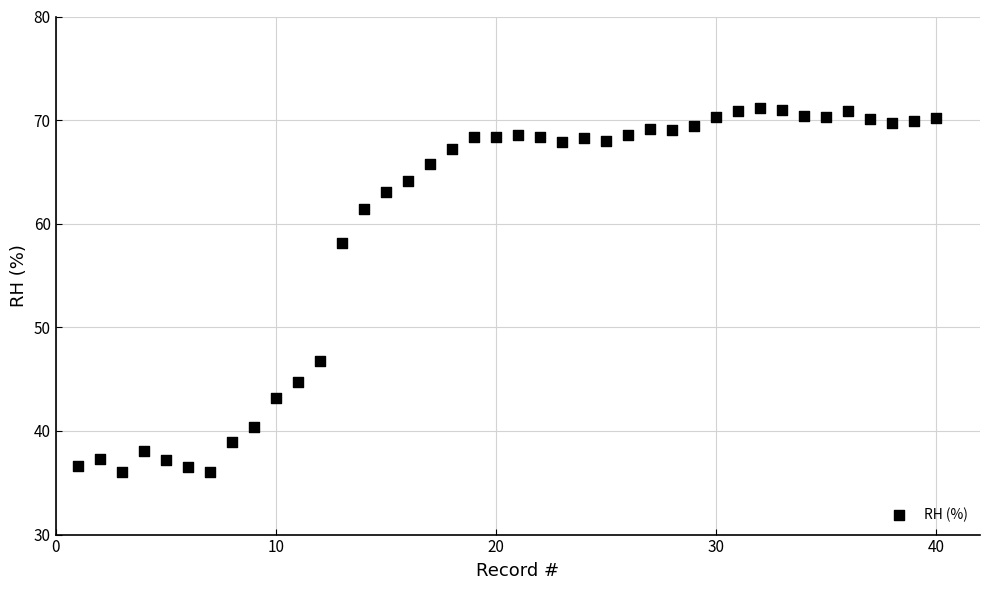

What Y value in the scatter plot is closest to 53?

58.2